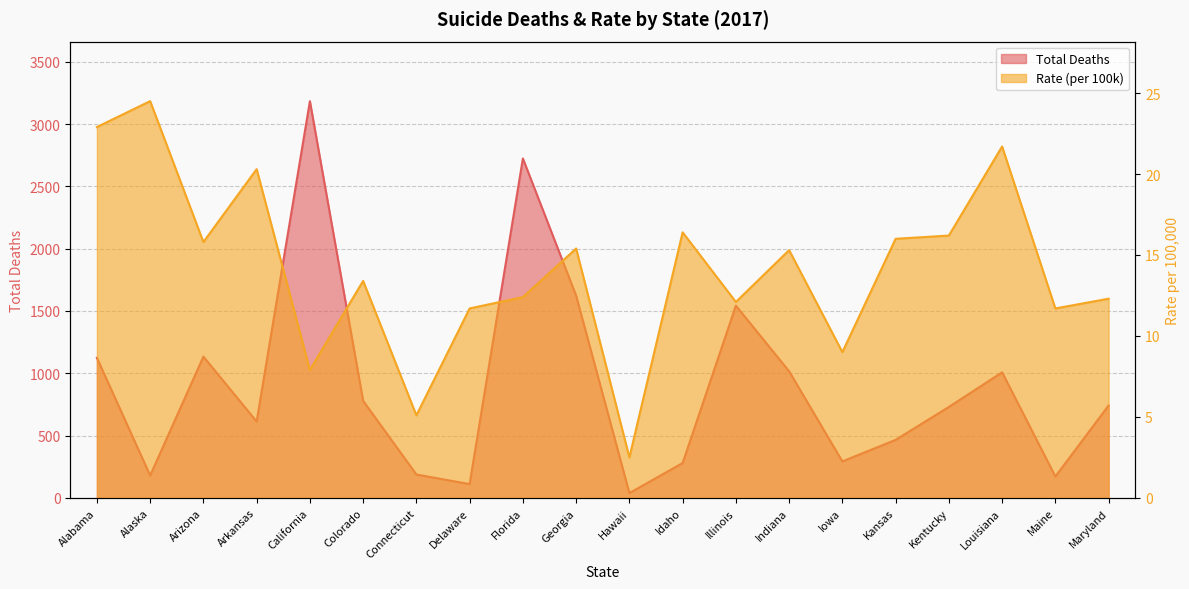

What is the difference between the maximum and minimum values in the Rate (per 100k) series?

22.0